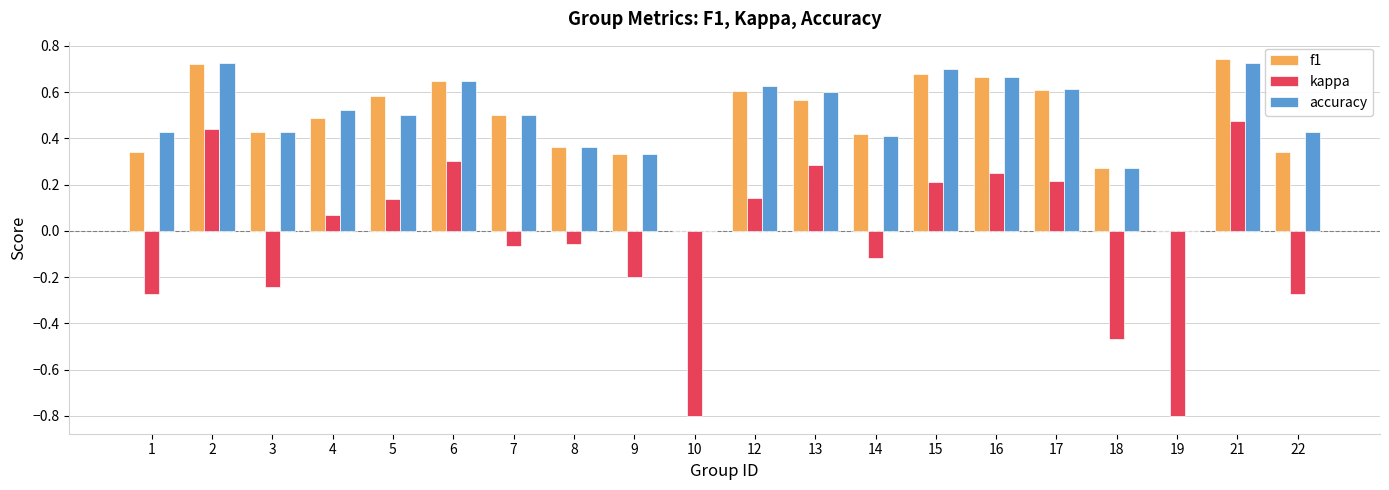

How many categories are shown in the chart?

20